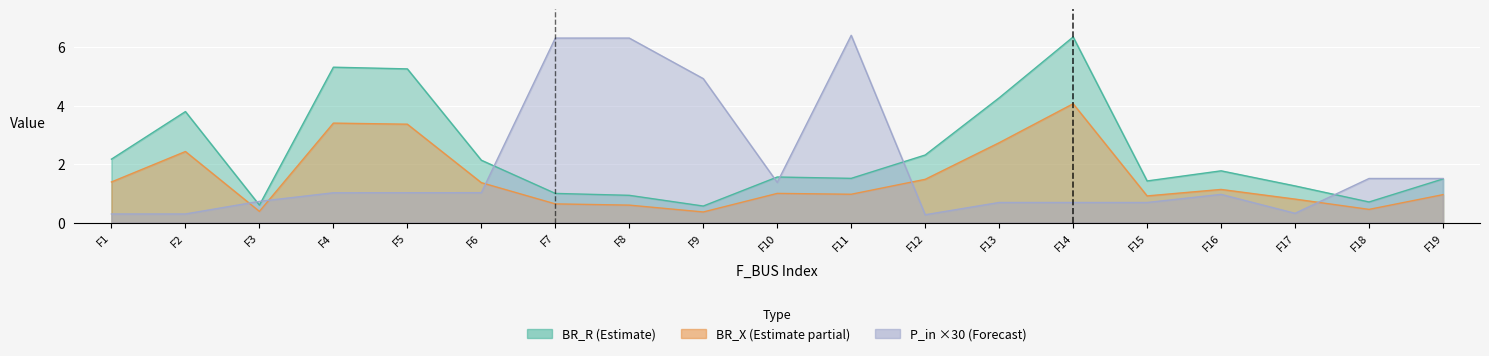

At F18, list the series in order from largest to smallest.

P_in, BR_R, BR_X